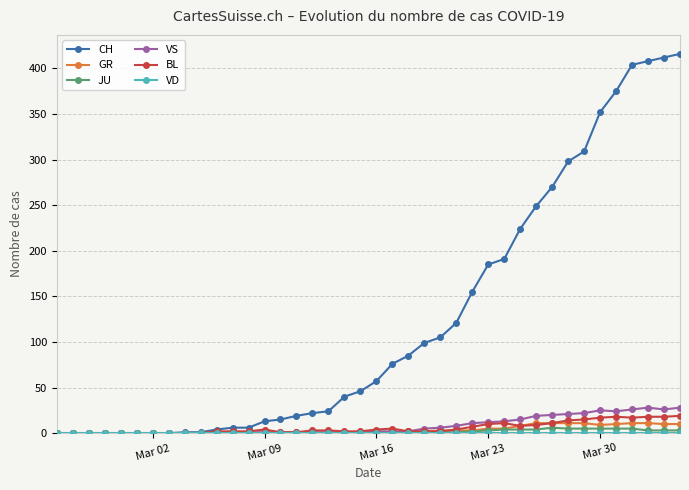

Which series has the largest total across all categories?

CH